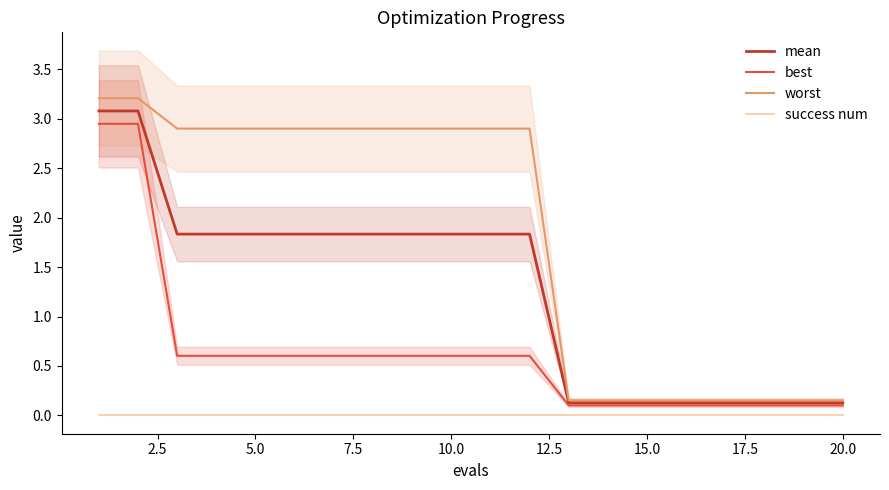

True or false: success num and worst intersect in this chart.

False